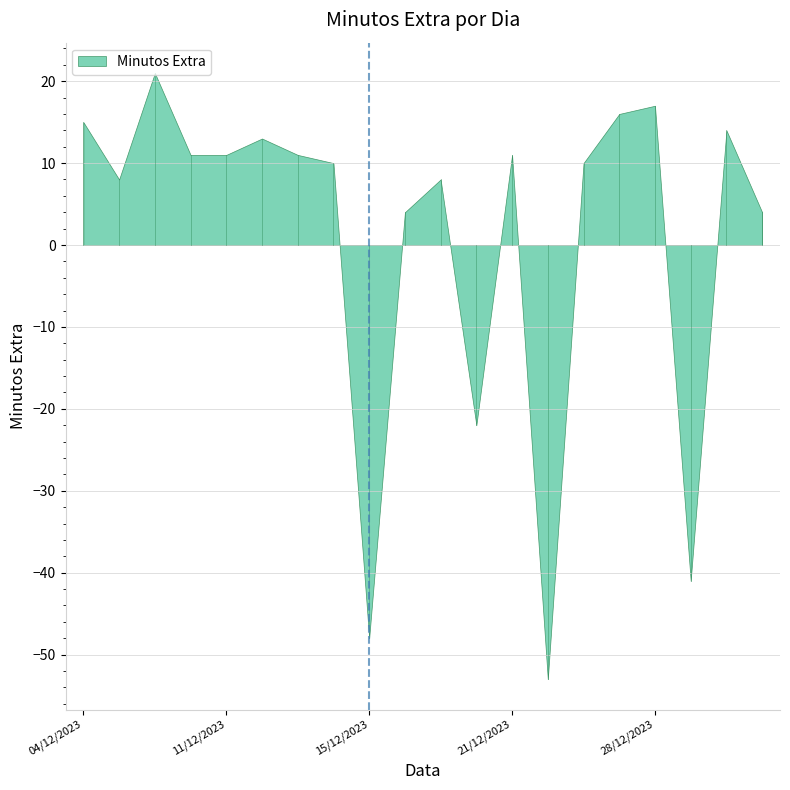

What is the change in value from 04/12/2023 to 19/12/2023?

-7